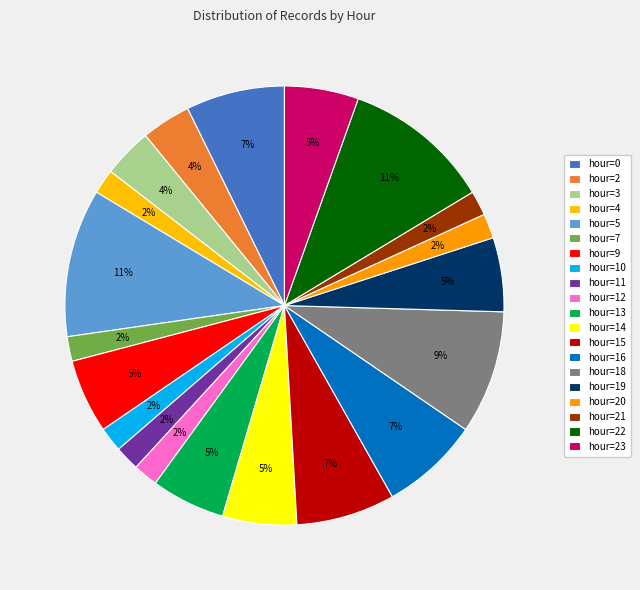

The hour=21 slice represents 2% of the pie. True or false?

True